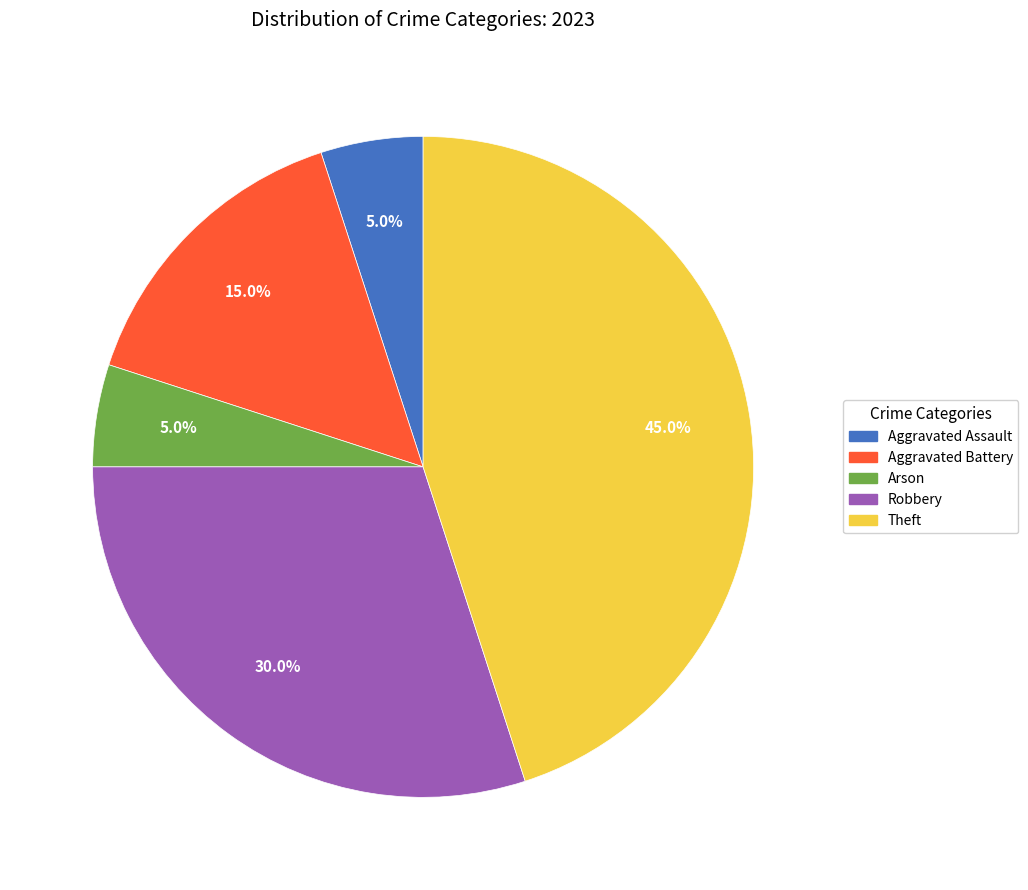

How many slices are in this pie chart?

5